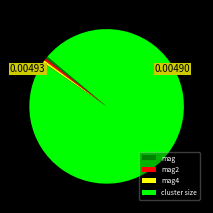

Count the number of slices in the pie.

4